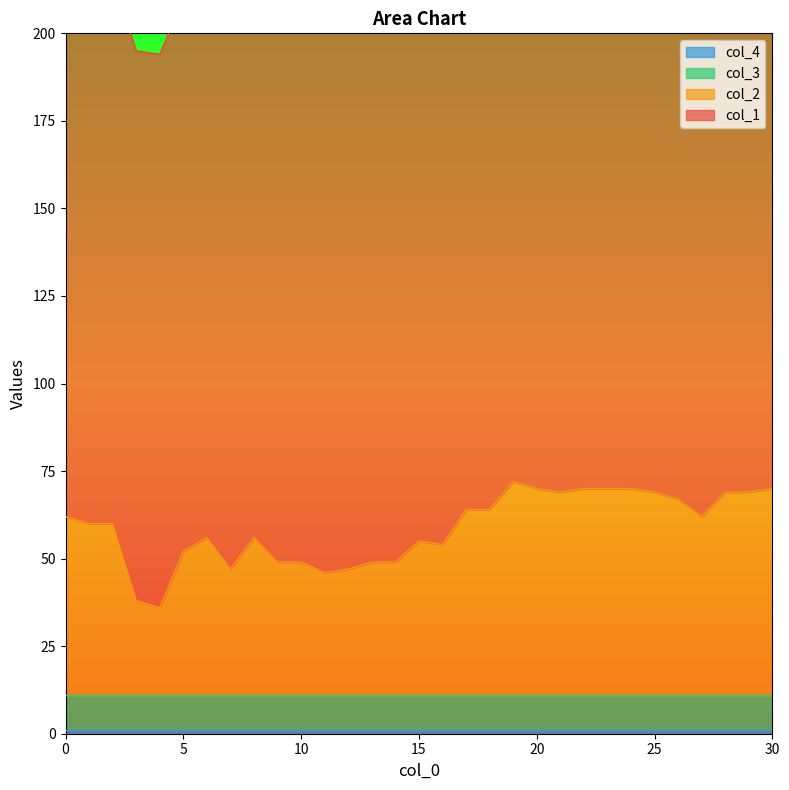

At which category does the chart reach its peak across all series?

14